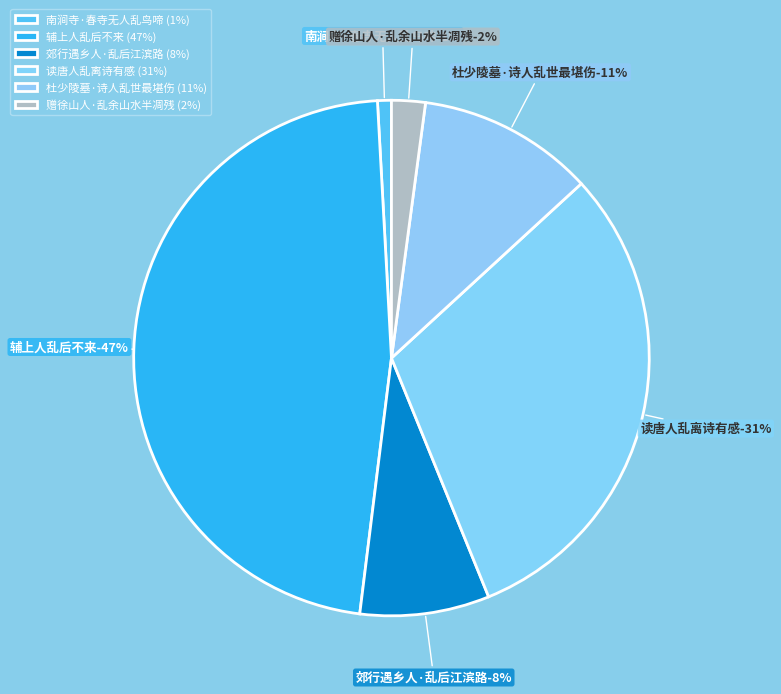

What is the smallest slice in the pie chart?

南涧寺·春寺无人乱鸟啼